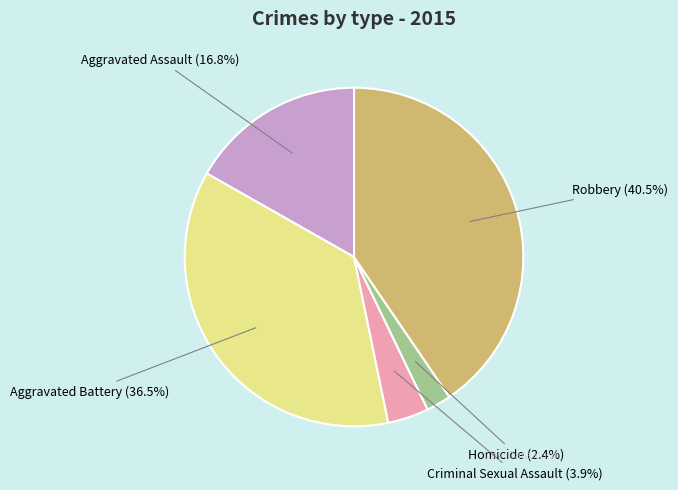

What is the smallest slice in the pie chart?

Homicide